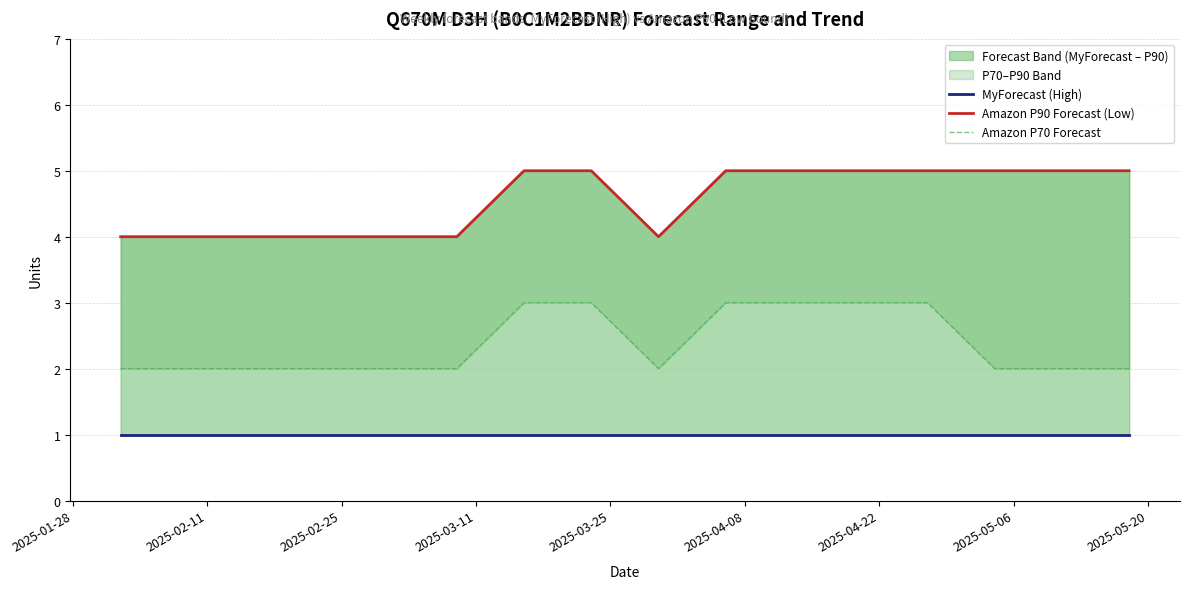

What is the approximate value of MyForecast (High) at 2025-04-22?

1